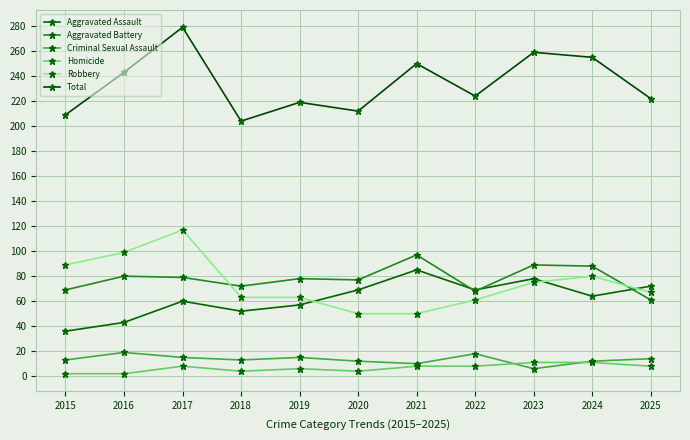

What is the average value of the Criminal Sexual Assault series?

13